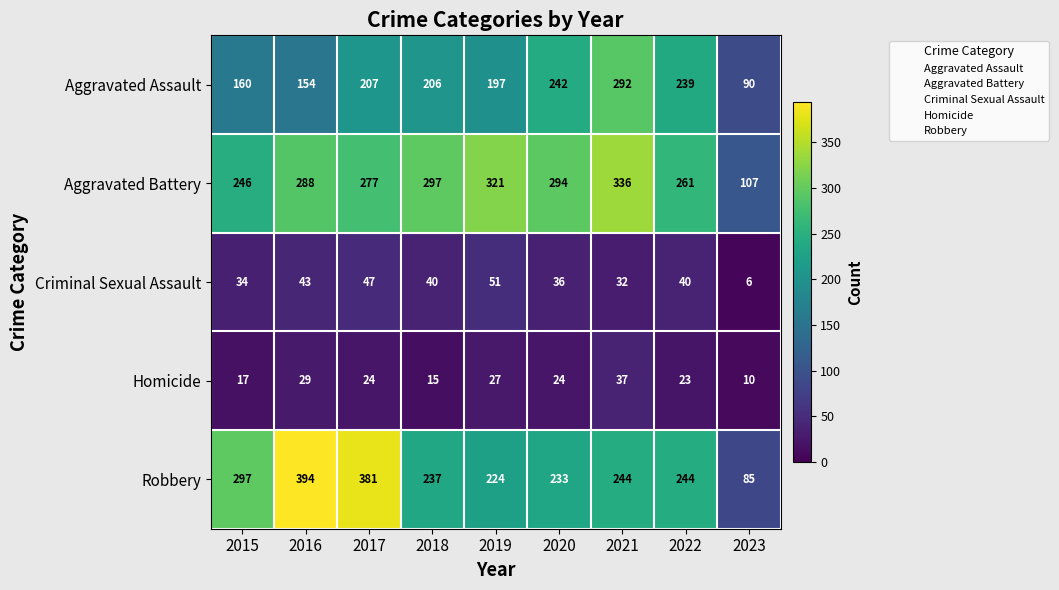

What is the difference between the maximum and second lowest values in the Criminal Sexual Assault series?

19